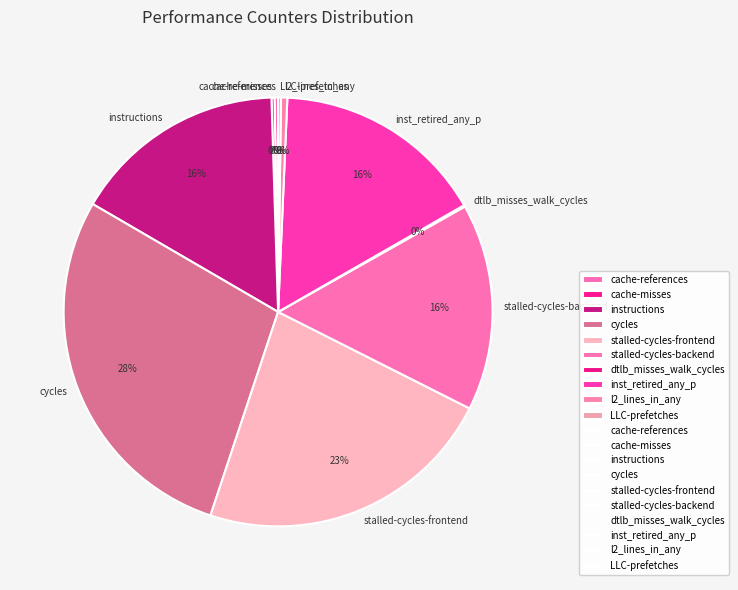

Which slice is the largest?

cycles